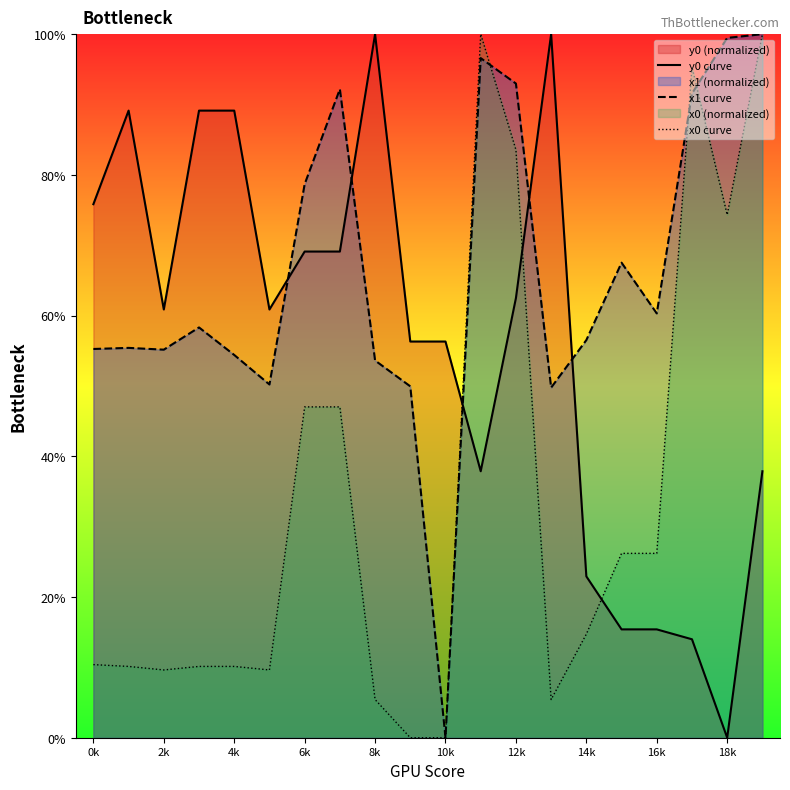

After their last crossing, which series has the higher values: x0 curve or y0 curve?

x0 curve